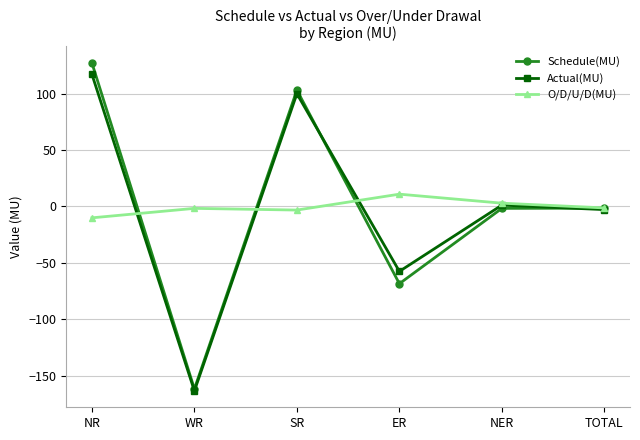

Which series has the widest spread of values?

Schedule(MU)